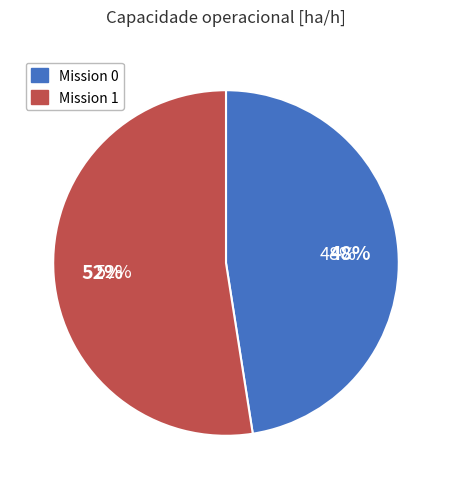

To the nearest percent, what is the difference between the largest and smallest slice percentages?

5%